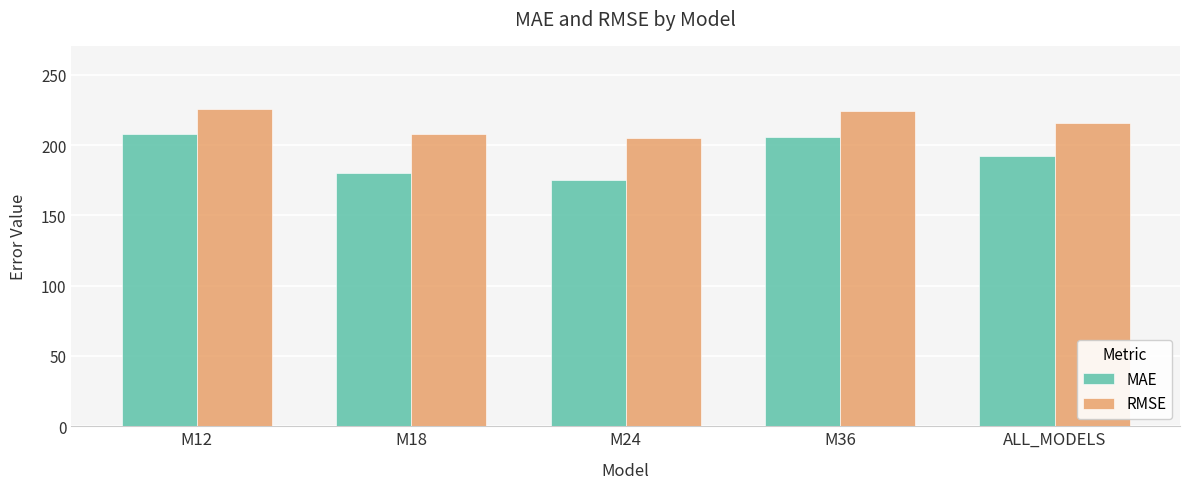

True or false: RMSE has a value of 63.9 at M36.

False